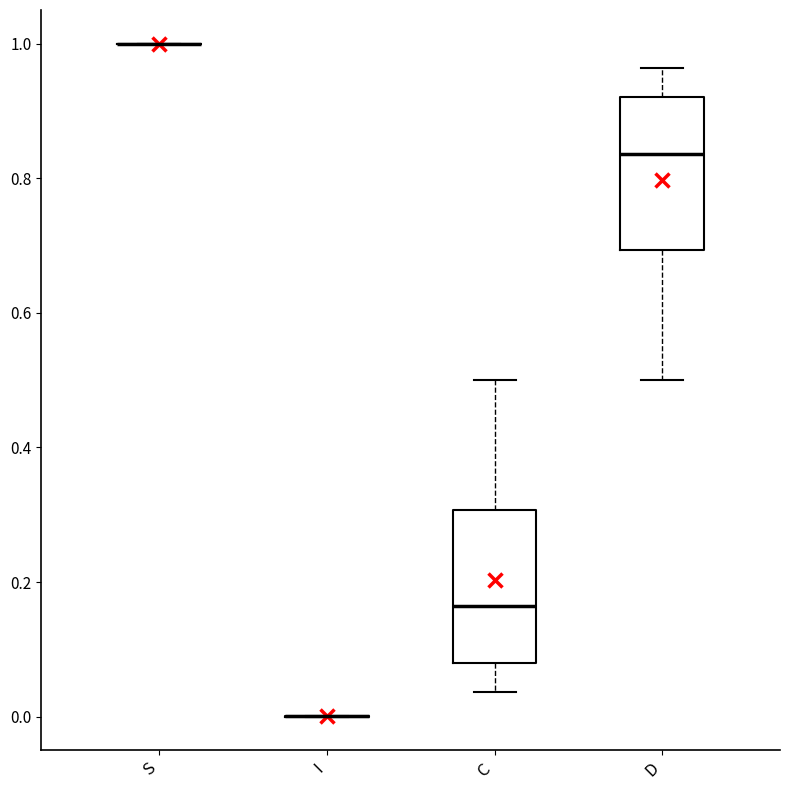

Reading left to right, read every box against the y-axis: the position of its median line, the range the box covers, and the ends of its whiskers. The values are not printed on the chart, so give them approximately, as read against the axis.

S: box collapsed to a line at 1.00, whiskers 1.00 to 1.00
I: box collapsed to a line at 0.00, whiskers 0.00 to 0.00
C: median 0.16, box 0.08 to 0.30, whiskers 0.04 to 0.50
D: median 0.84, box 0.70 to 0.92, whiskers 0.50 to 0.96